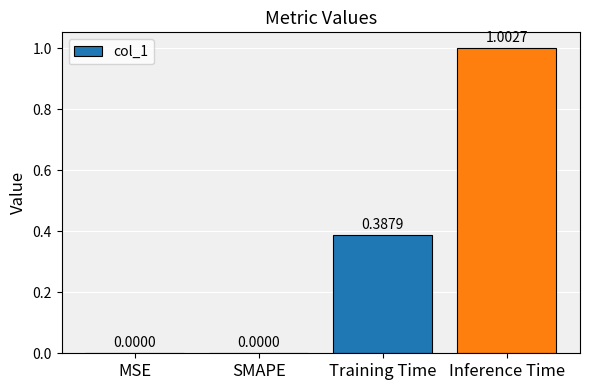

What is the average value?

0.3